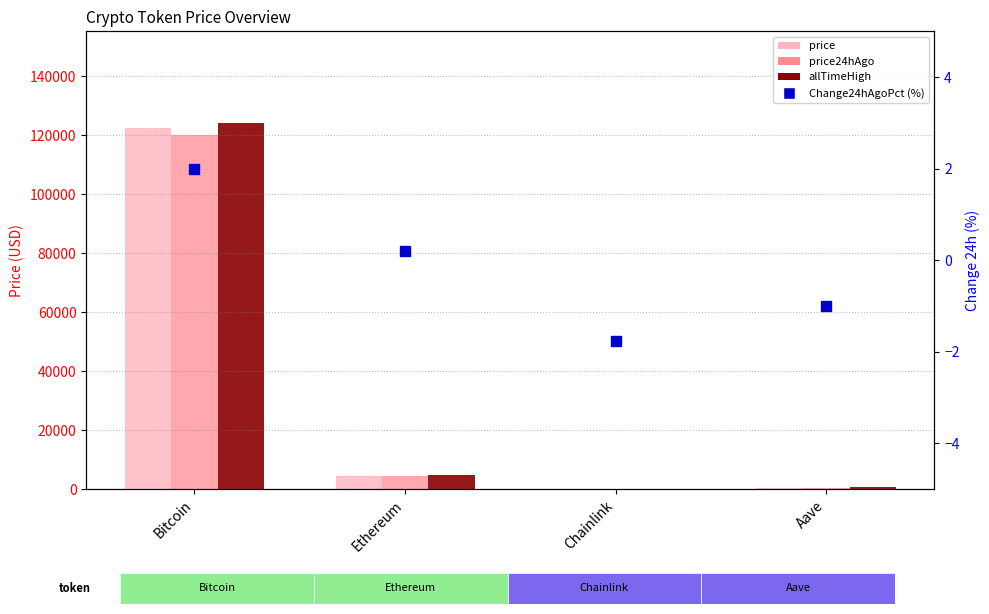

Reading left to right, what are all the values shown in this chart?

price: Bitcoin=122530.0	Ethereum=4500.1	Chainlink=22.2	Aave=286.7
price24hAgo: Bitcoin=120077.0	Ethereum=4490.6	Chainlink=22.6	Aave=289.6
allTimeHigh: Bitcoin=124128.0	Ethereum=4946.1	Chainlink=52.7	Aave=661.7
Change24hAgoPct (%): Bitcoin=2.0	Ethereum=0.2	Chainlink=-1.8	Aave=-1.0